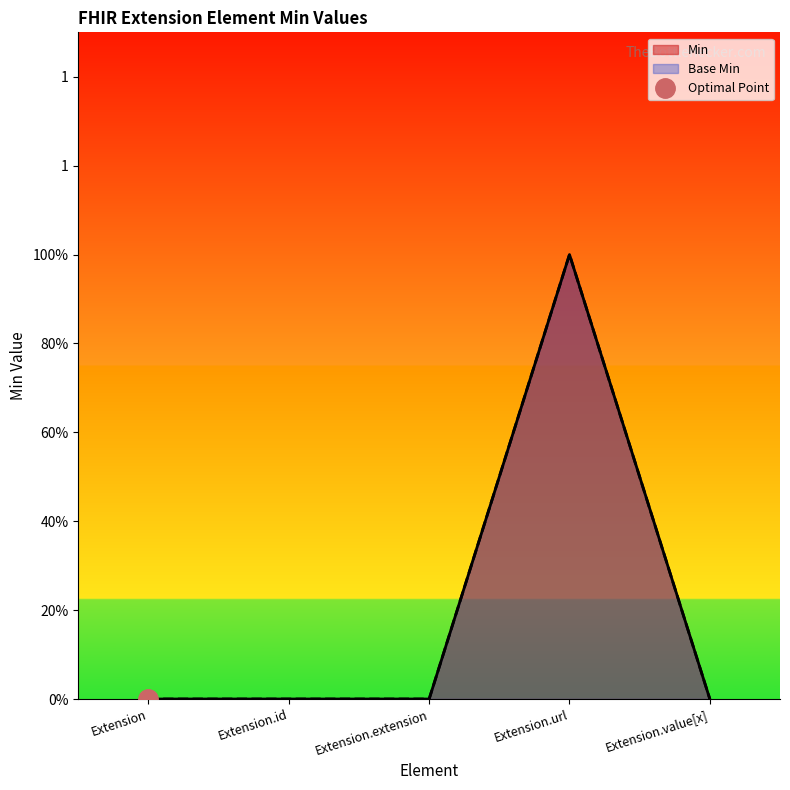

How many values in the Min series exceed 0?

1